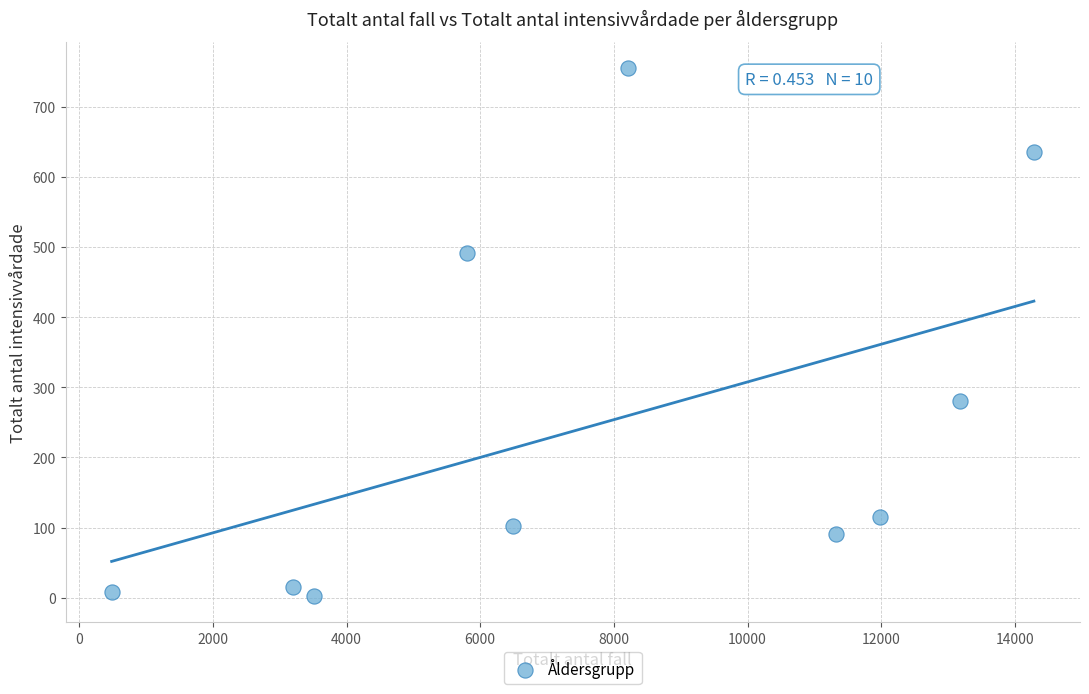

What Y value in the scatter plot is closest to 379?

281